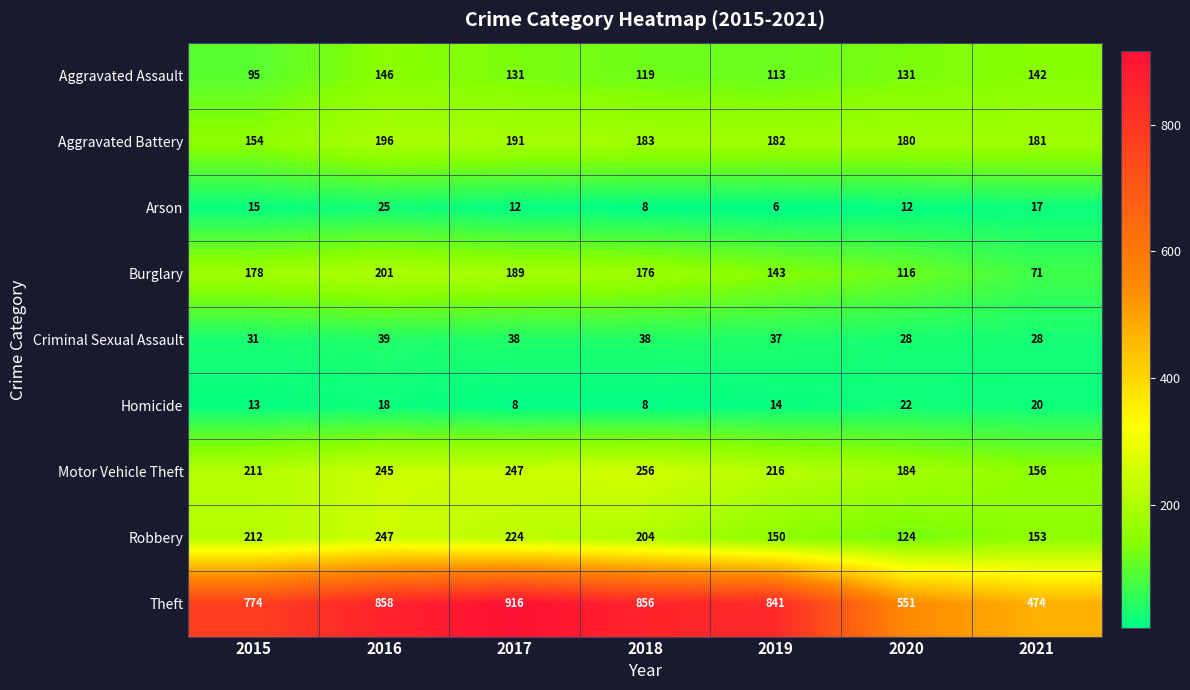

At which category does the chart reach its peak across all series?

2017